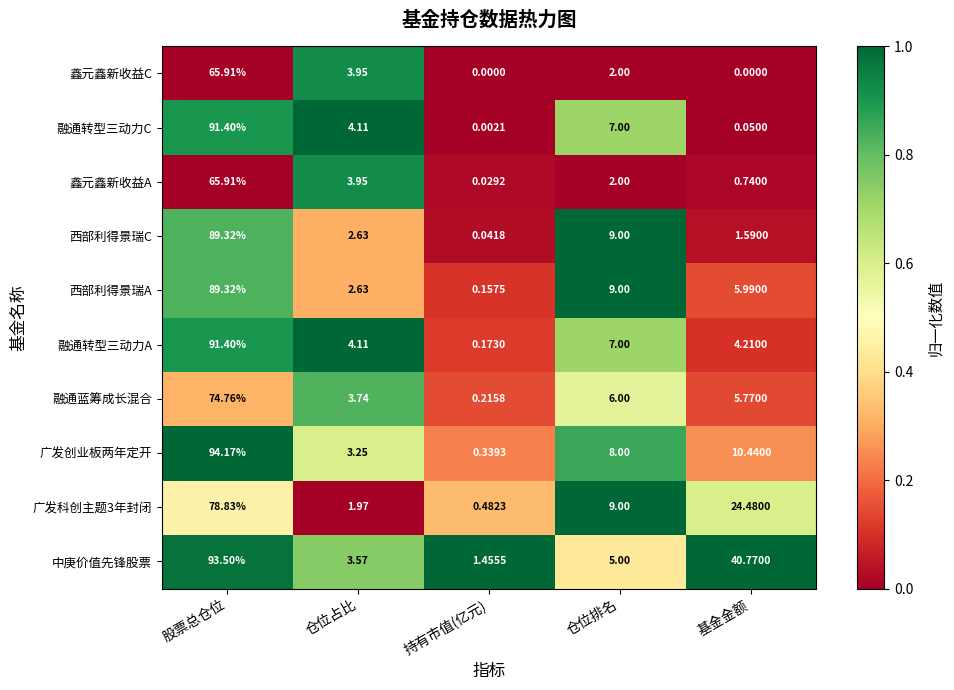

Which category has the highest value across all series?

股票总仓位